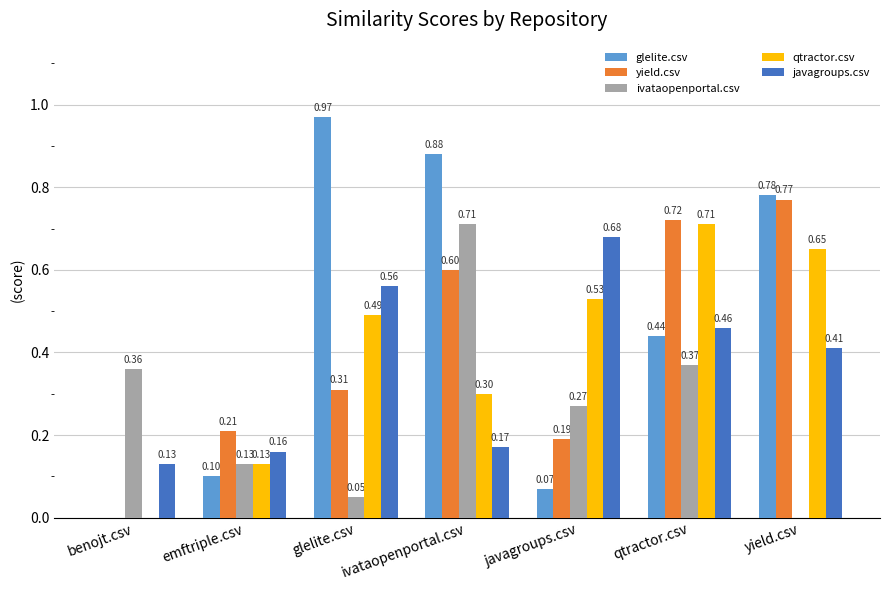

How many positive values does the qtractor.csv series have?

6